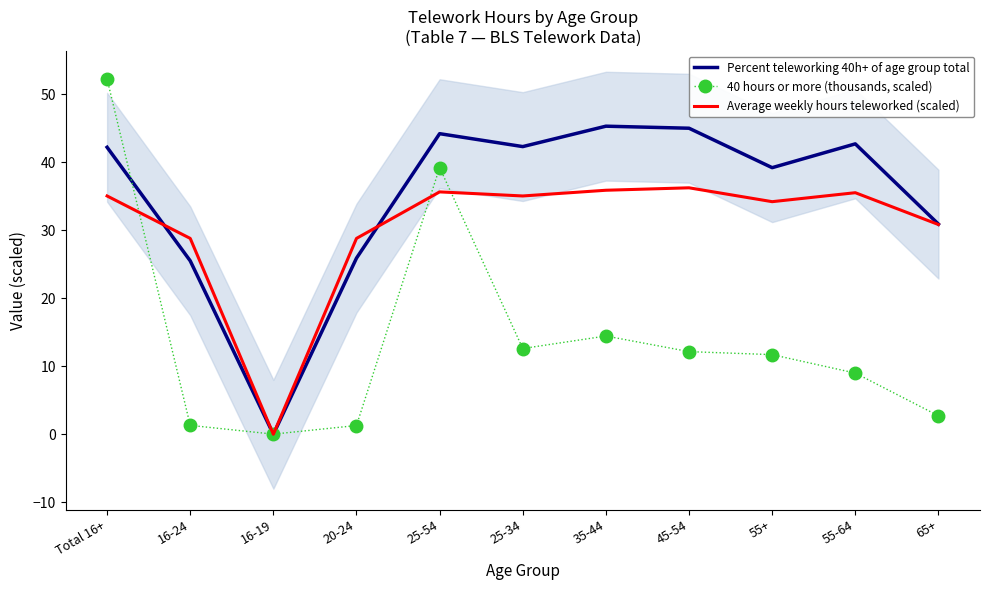

What are all the series names shown in the legend?

Percent teleworking 40h+ of age group total, 40 hours or more (thousands, scaled), Average weekly hours teleworked (scaled)